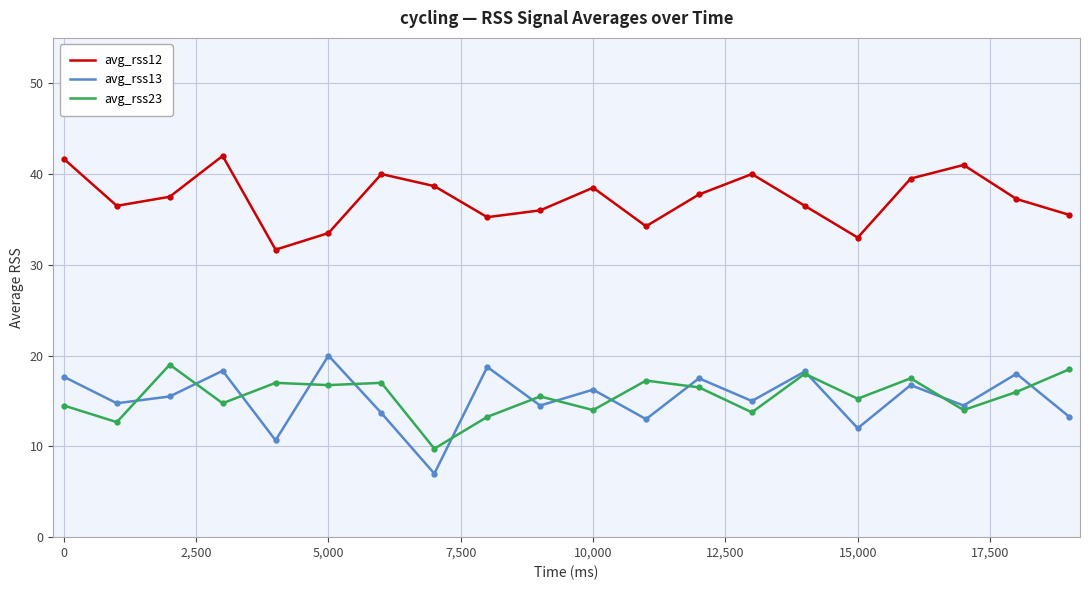

Which series has the widest spread of values?

avg_rss13